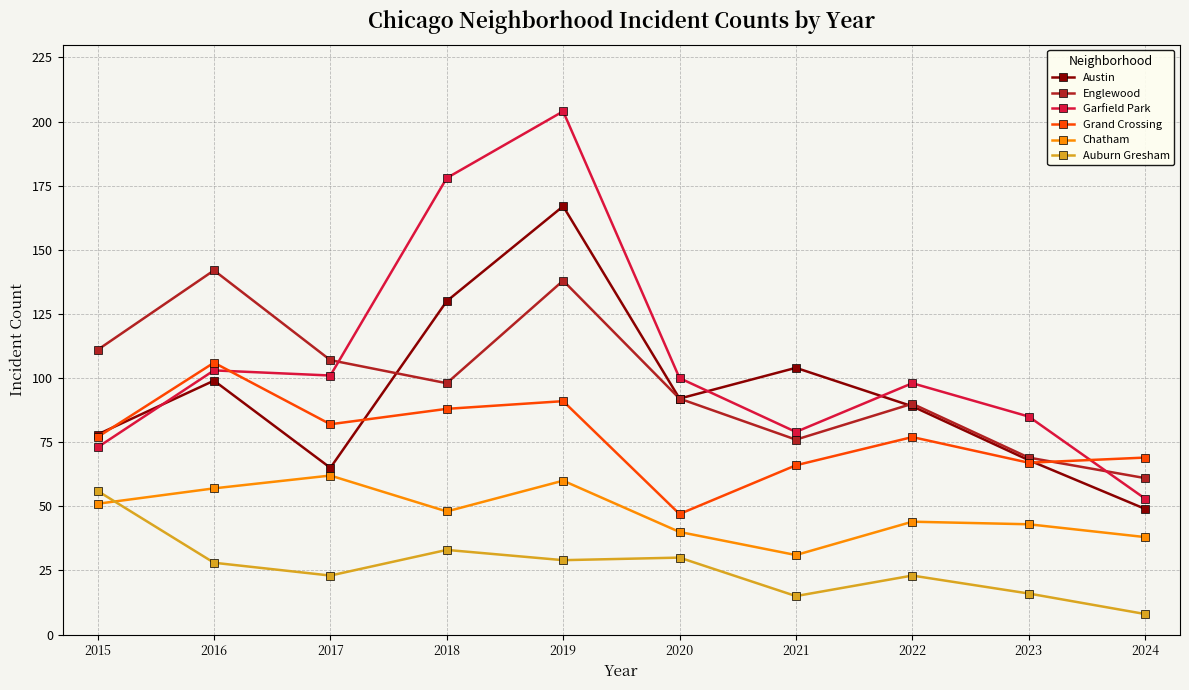

True or false: Grand Crossing has a value of 77 at 2022.

True